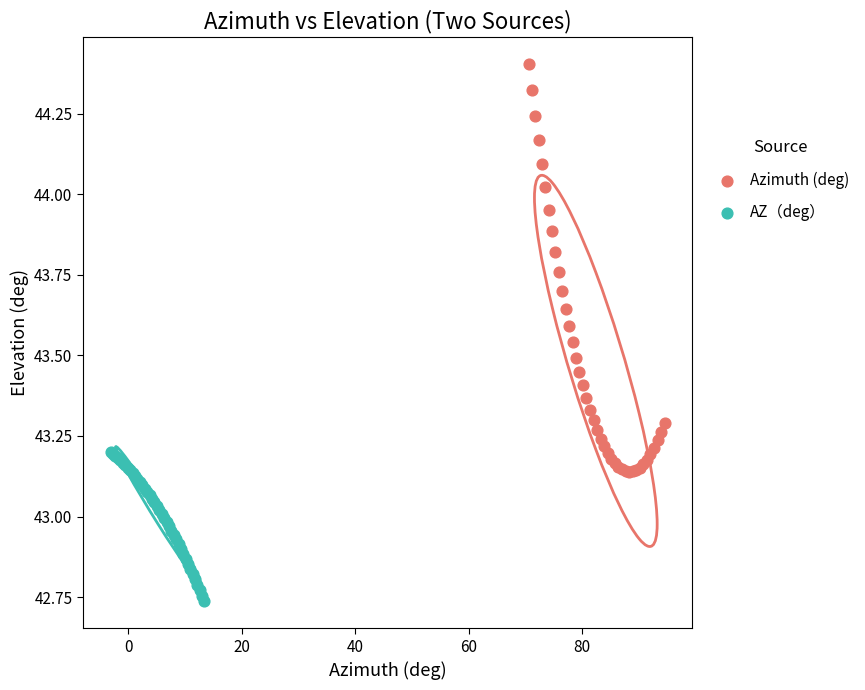

Which series contains the highest Y value?

Azimuth (deg)